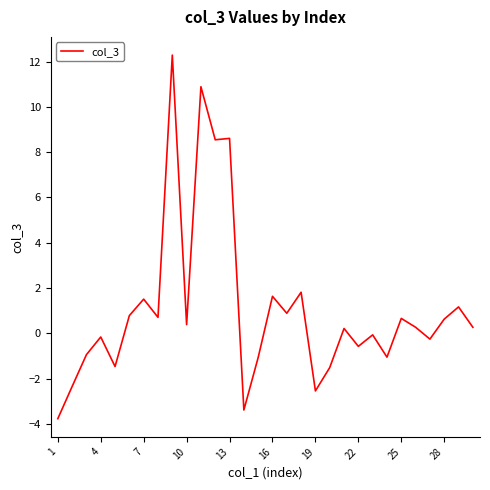

What is the minimum value shown in the chart?

-3.8